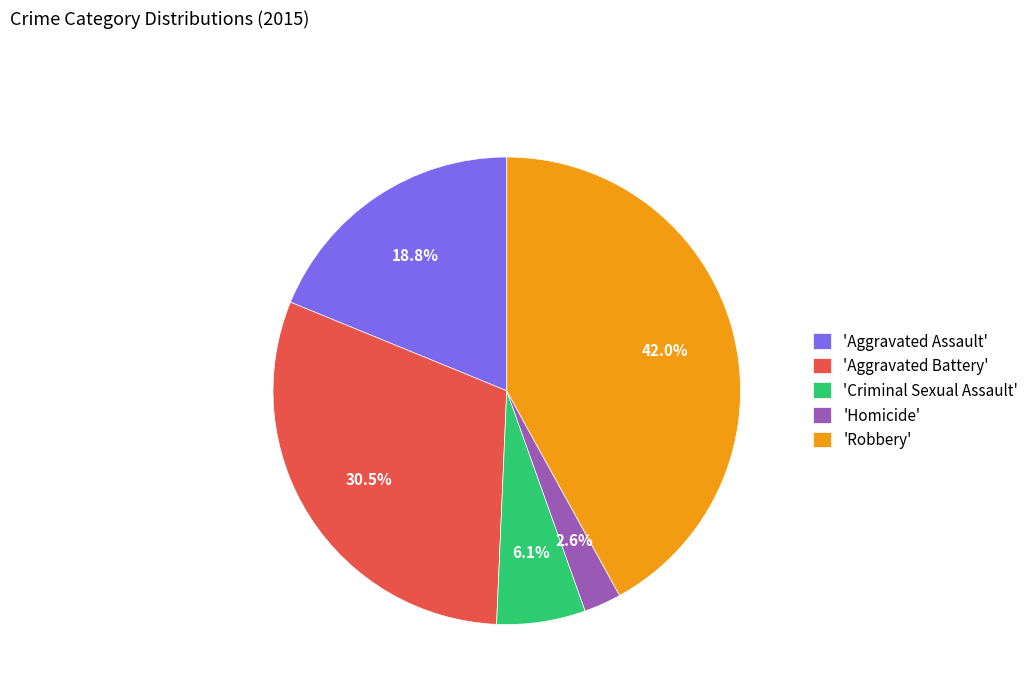

To the nearest percent, what is the difference between the largest and smallest slice percentages?

39%